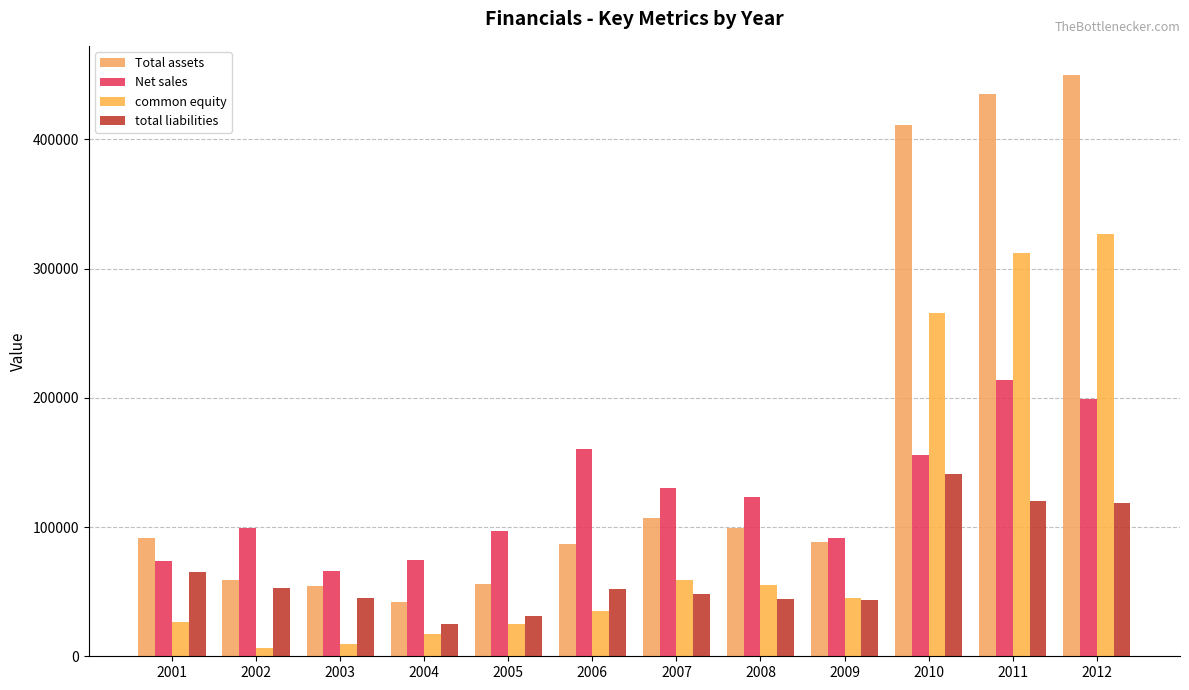

At which category is the sum across all series the highest?

2012